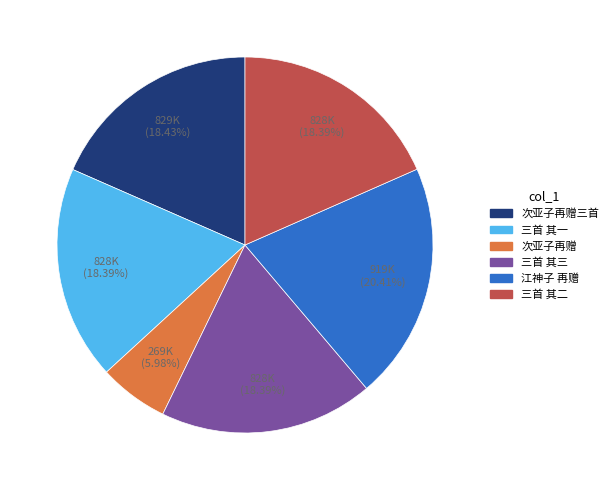

Is there a majority slice in this chart?

No